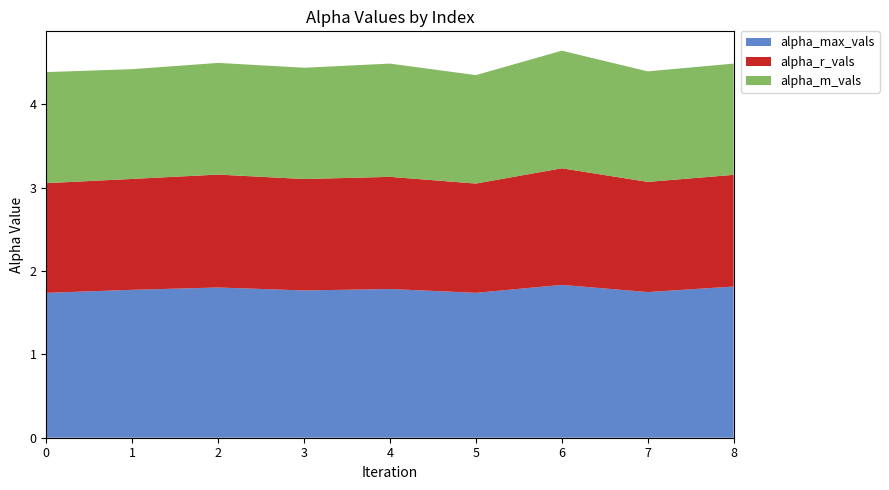

Reading right to left, transcribe all the data shown in this chart.

alpha_max_vals: 8=1.8	7=1.7	6=1.8	5=1.7	4=1.8	3=1.8	2=1.8	1=1.8	0=1.7
alpha_r_vals: 8=1.3	7=1.3	6=1.4	5=1.3	4=1.3	3=1.3	2=1.4	1=1.3	0=1.3
alpha_m_vals: 8=1.3	7=1.3	6=1.4	5=1.3	4=1.4	3=1.3	2=1.3	1=1.3	0=1.3